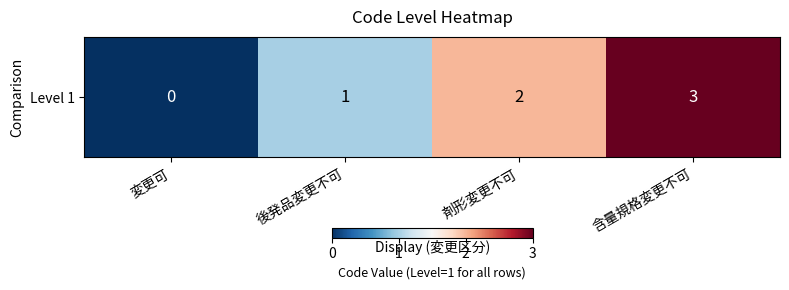

List the labels in order of value, largest first.

含量規格変更不可, 剤形変更不可, 後発品変更不可, 変更可